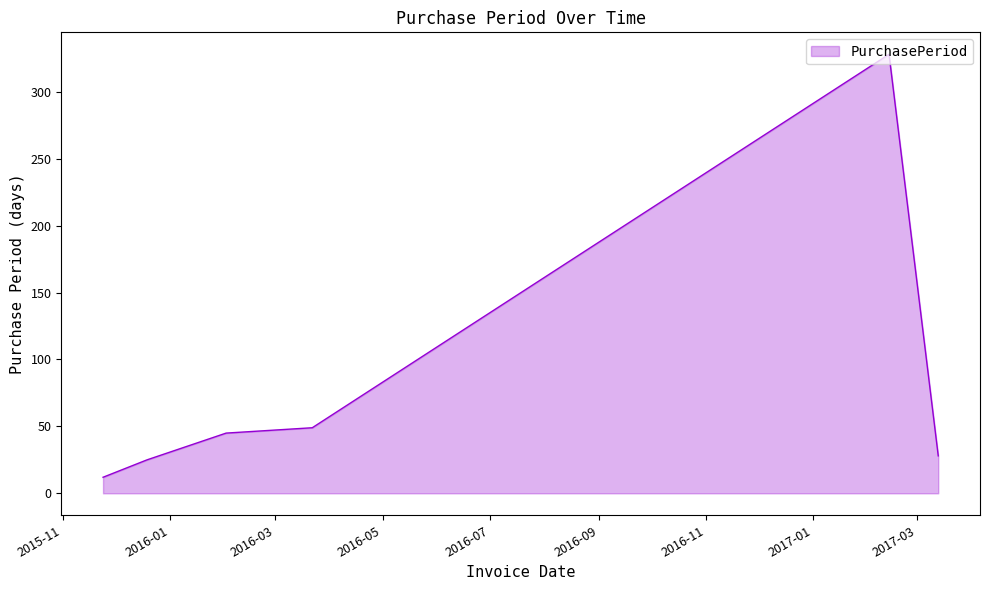

Count the number of data series in this chart.

1